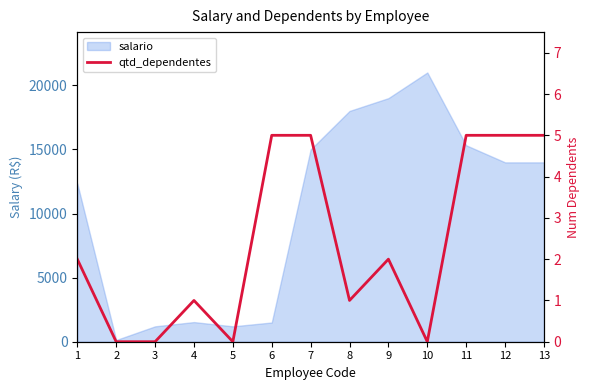

What is the approximate value at 11?

5